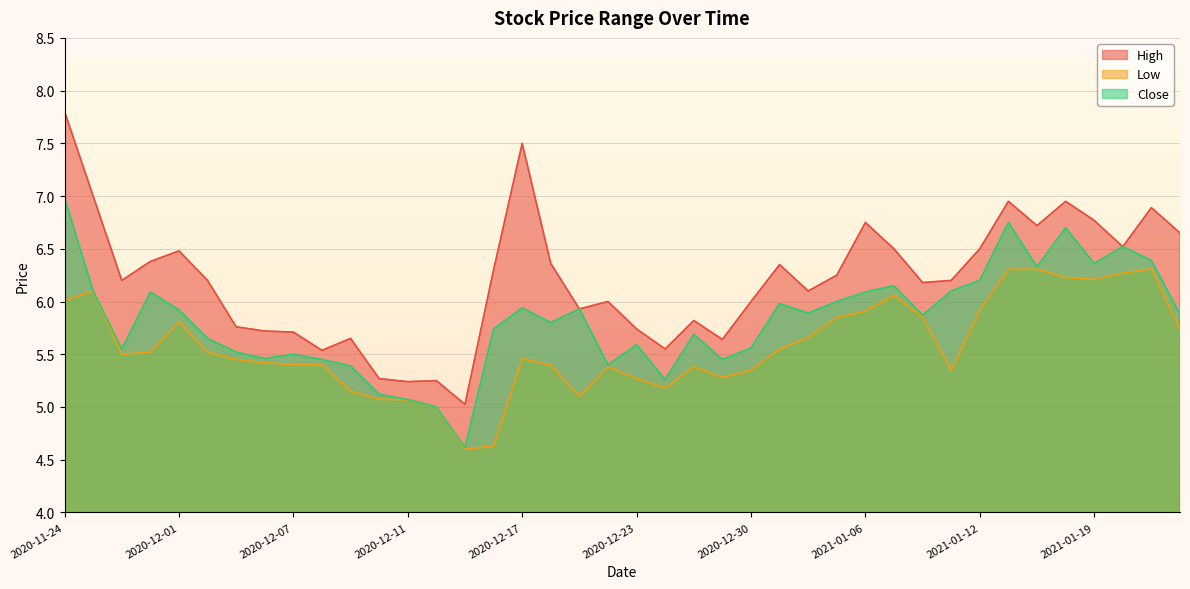

What is the minimum value for High?

5.0